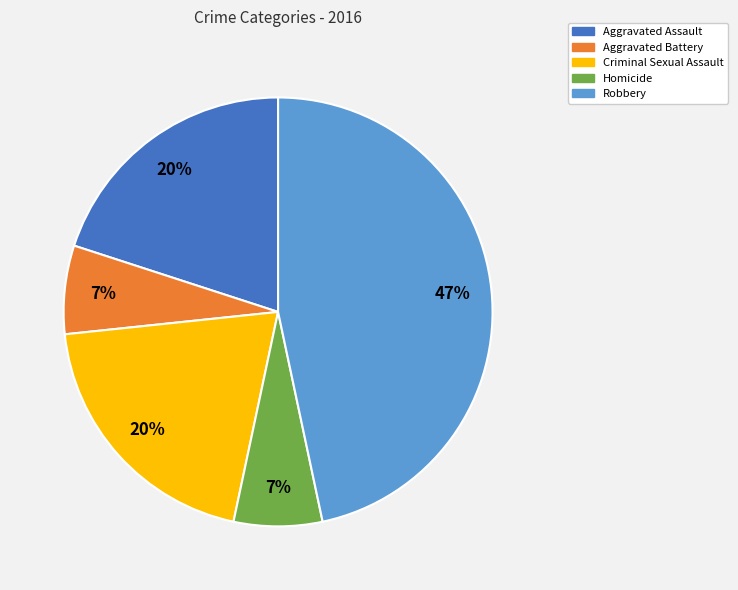

The Aggravated Battery slice represents 7% of the pie. True or false?

True